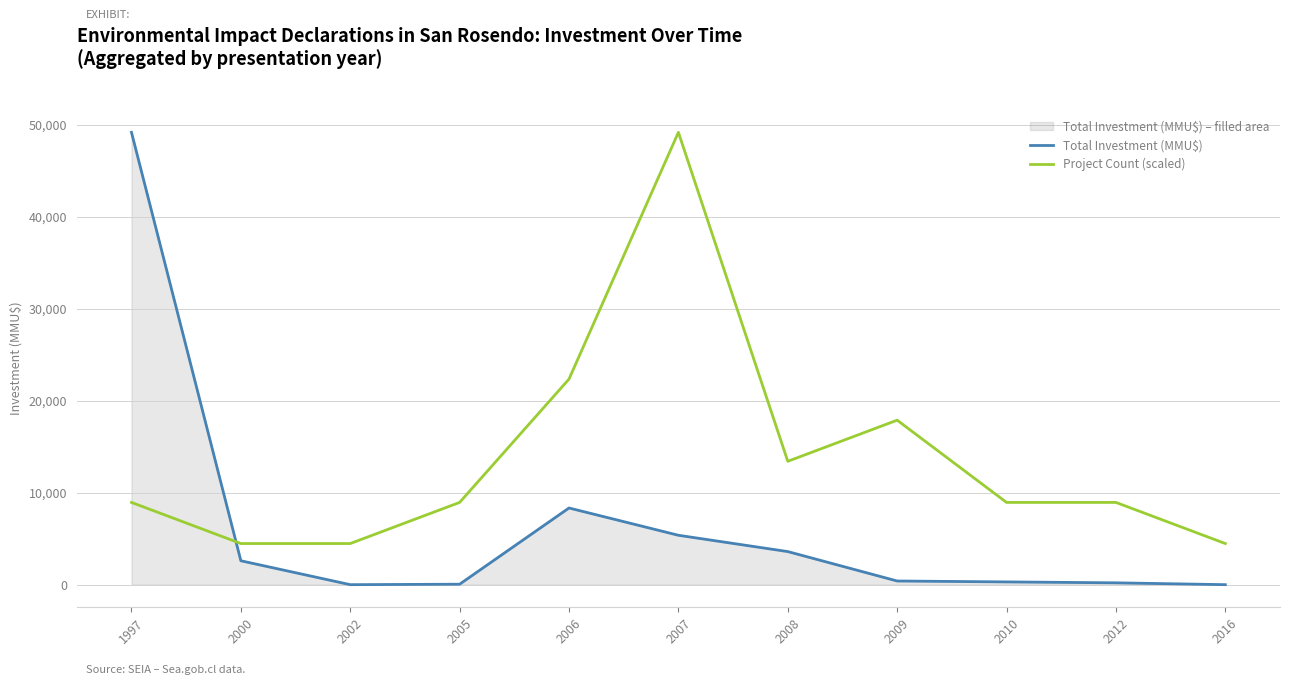

How many data points does each series have?

11